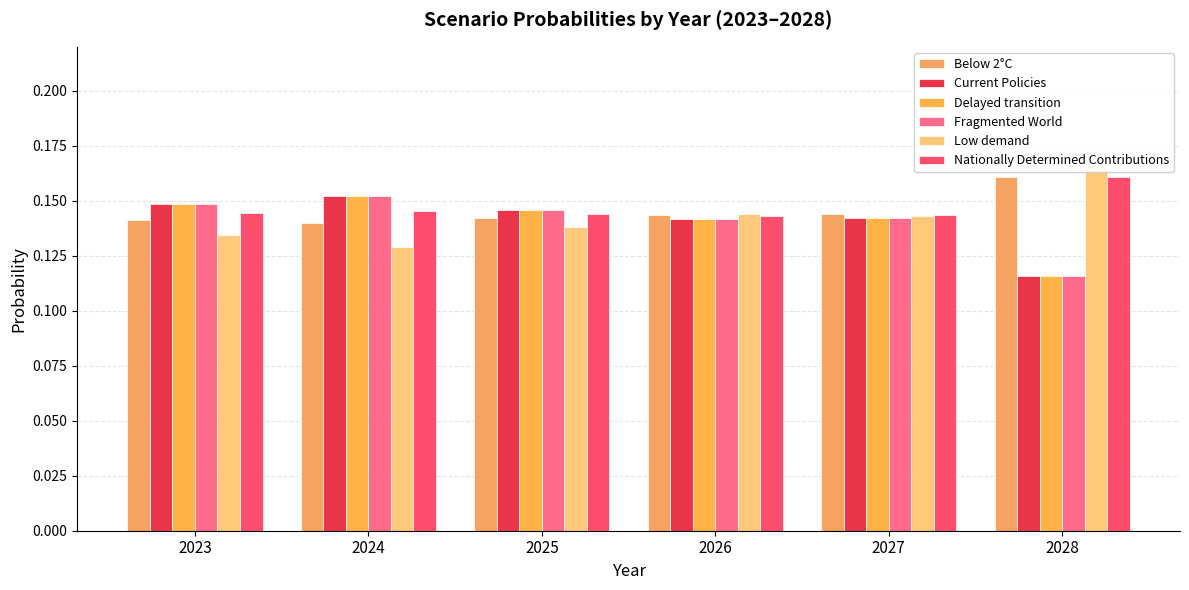

What value does the Fragmented World series have at 2025?

0.1